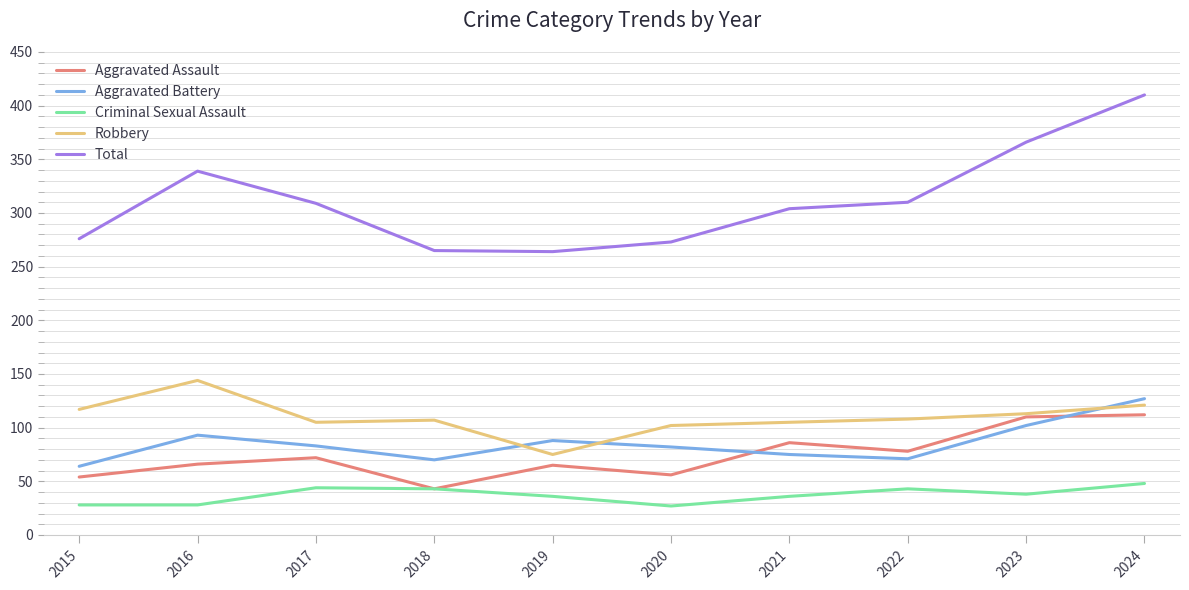

At which category is the sum across all series the highest?

2024